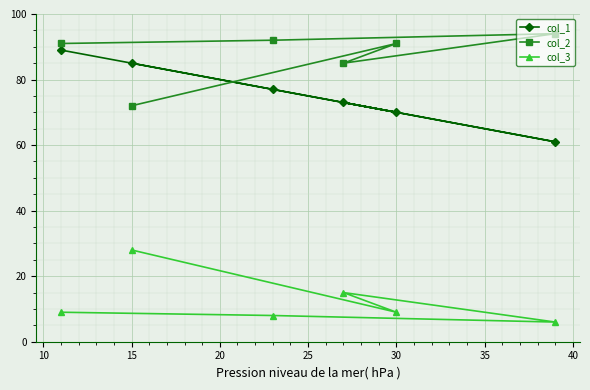

Reading right to left, transcribe all the data shown in this chart.

col_1: 61	70	73	77	85	89
col_2: 94	91	85	92	72	91
col_3: 6	9	15	8	28	9